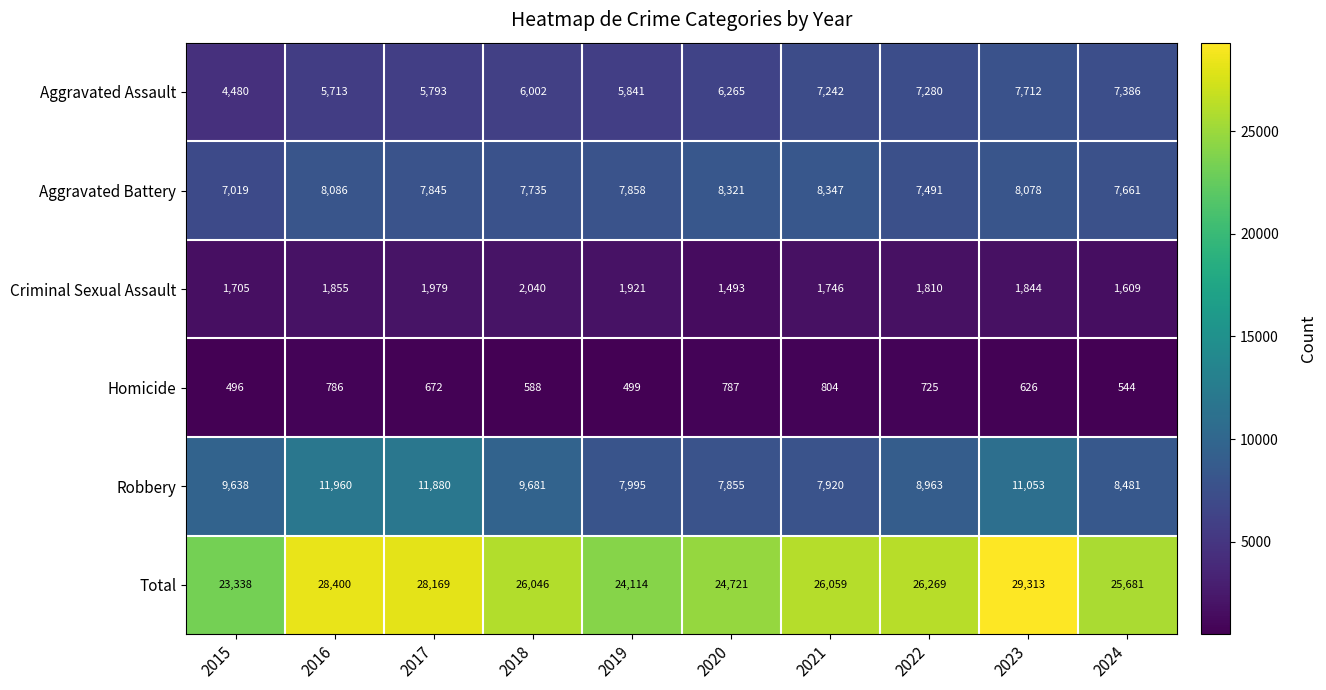

At which category is the sum across all series the highest?

2023